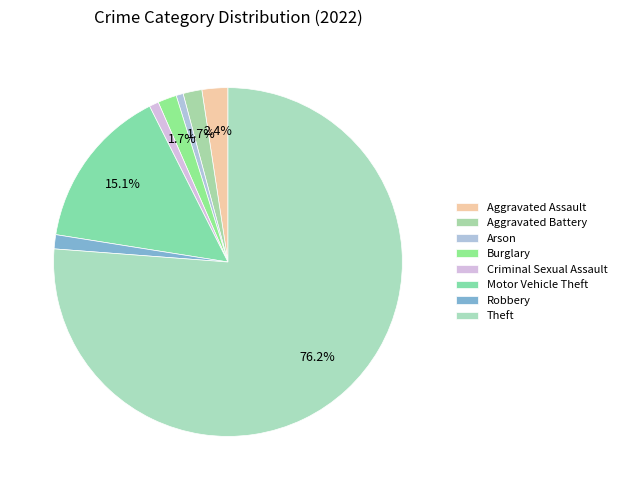

True or false: Theft accounts for 66% of the total.

False